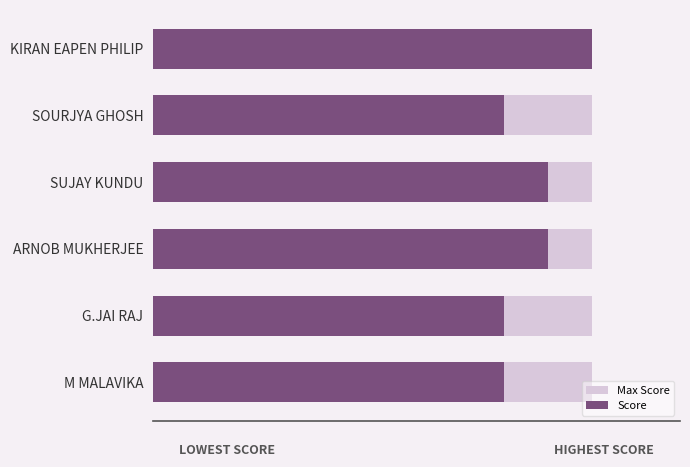

Count the Score values in the range 8 to 9.

5